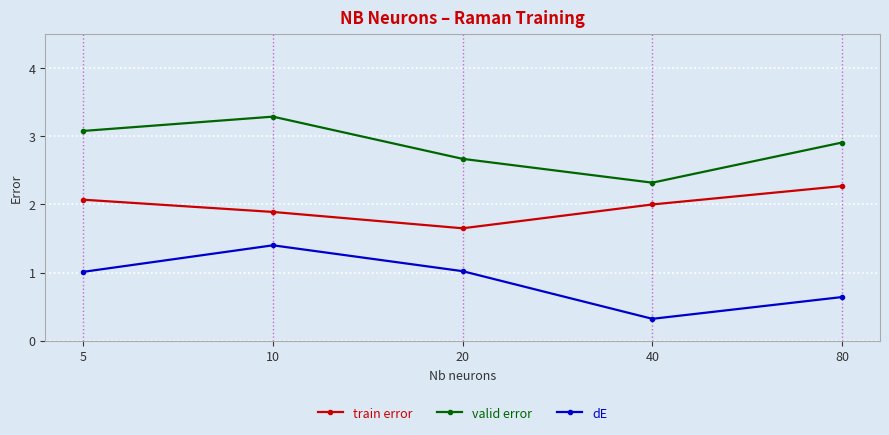

Count the number of categories in the chart.

5